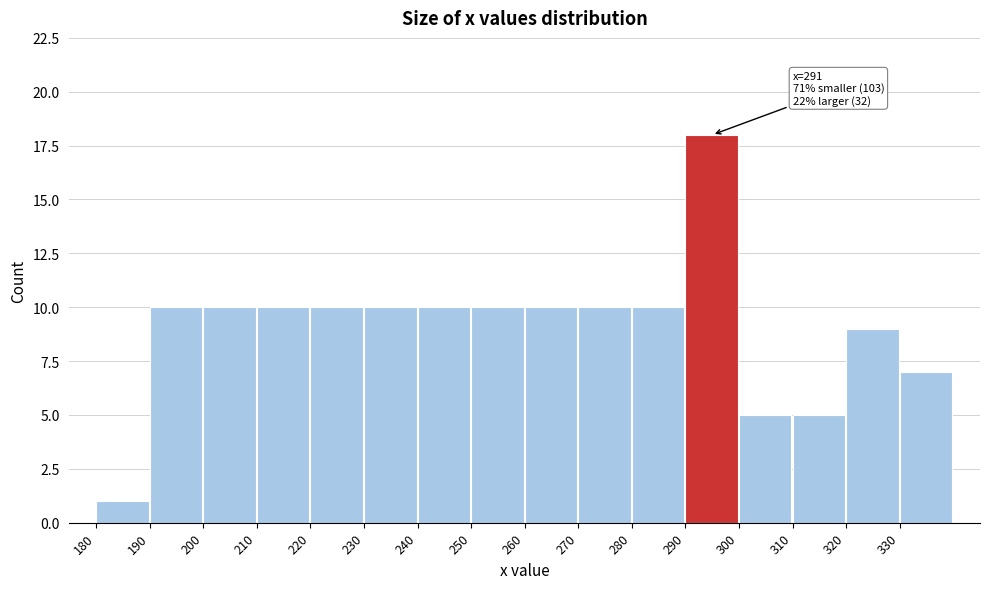

Which range on the x-axis has the tallest bar?

290 to 300